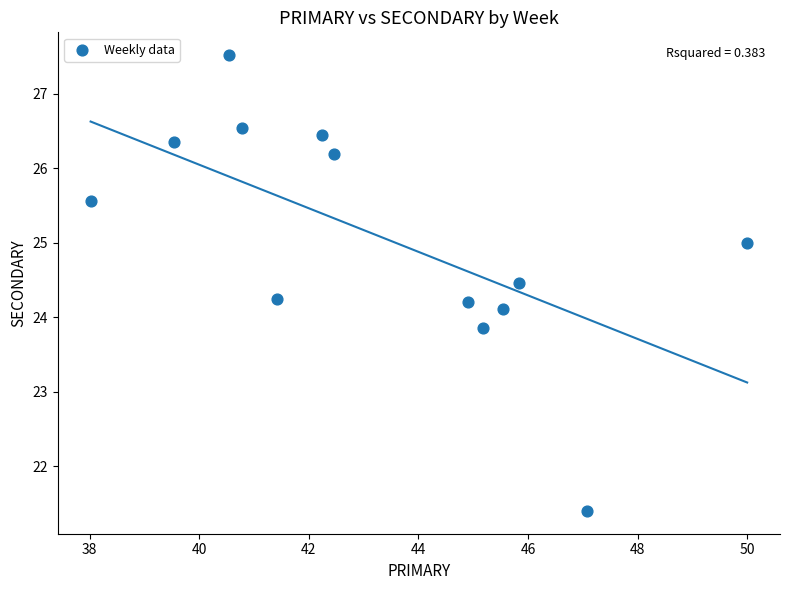

What is the range of X values (max minus min)?

12.0